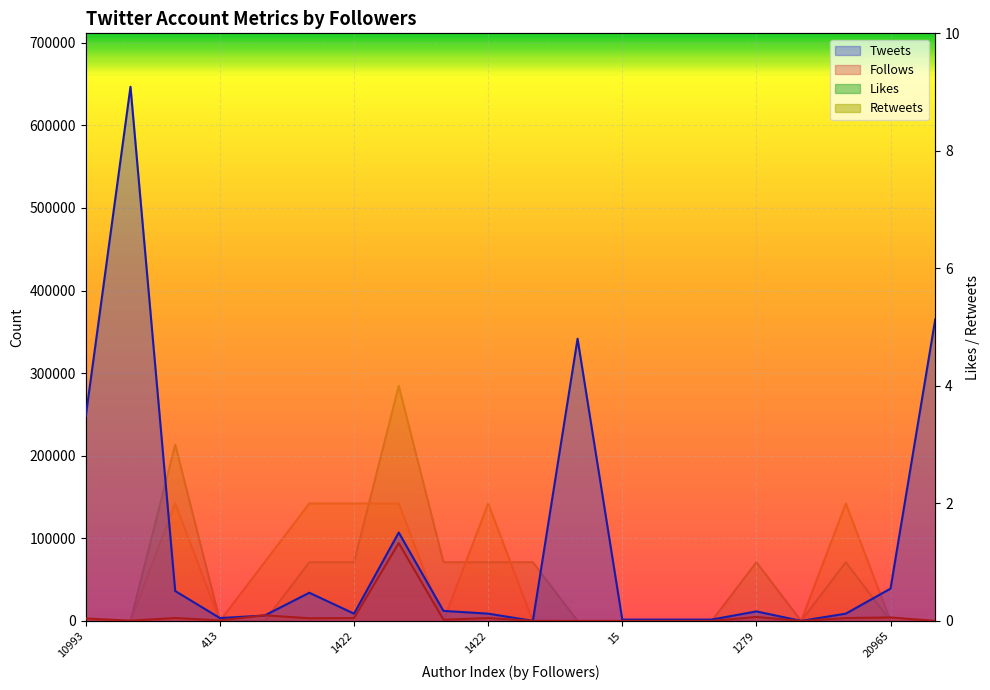

List the series in order of their peak value, highest first.

Tweets, Follows, Likes, Retweets